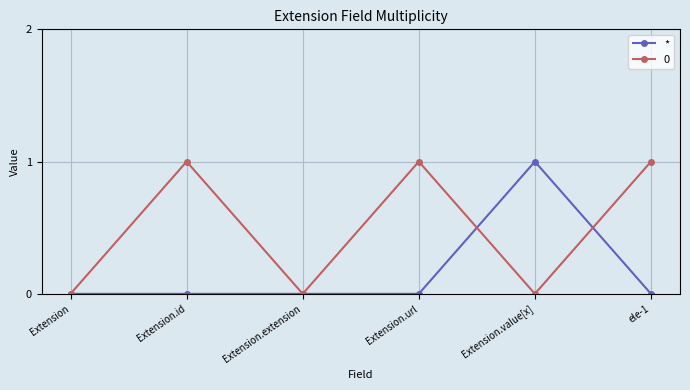

List the series in order of their overall mean, highest first.

0, *